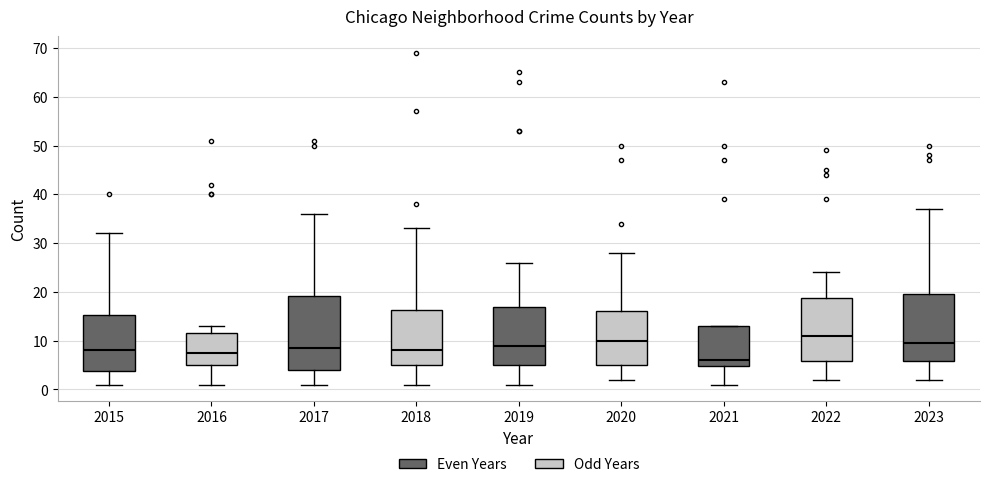

Reading left to right, read every box against the y-axis: the position of its median line, the range the box covers, and the ends of its whiskers. The values are not printed on the chart, so give them approximately, as read against the axis.

2015: median 8, box 4 to 15, whiskers 1 to 32
2016: median 8, box 5 to 12, whiskers 1 to 13
2017: median 9, box 4 to 19, whiskers 1 to 36
2018: median 8, box 5 to 16, whiskers 1 to 33
2019: median 9, box 5 to 17, whiskers 1 to 26
2020: median 10, box 5 to 16, whiskers 2 to 28
2021: median 6, box 5 to 13, whiskers 1 to 13
2022: median 11, box 6 to 19, whiskers 2 to 24
2023: median 10, box 6 to 20, whiskers 2 to 37